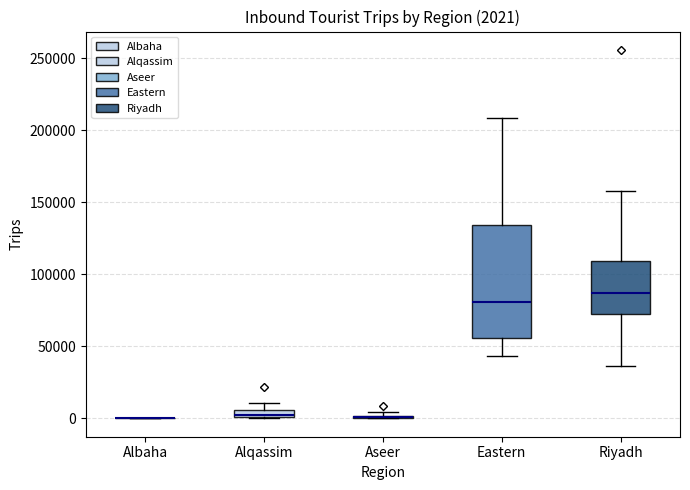

Which box is the tallest, from its lower edge to its upper edge?

Eastern